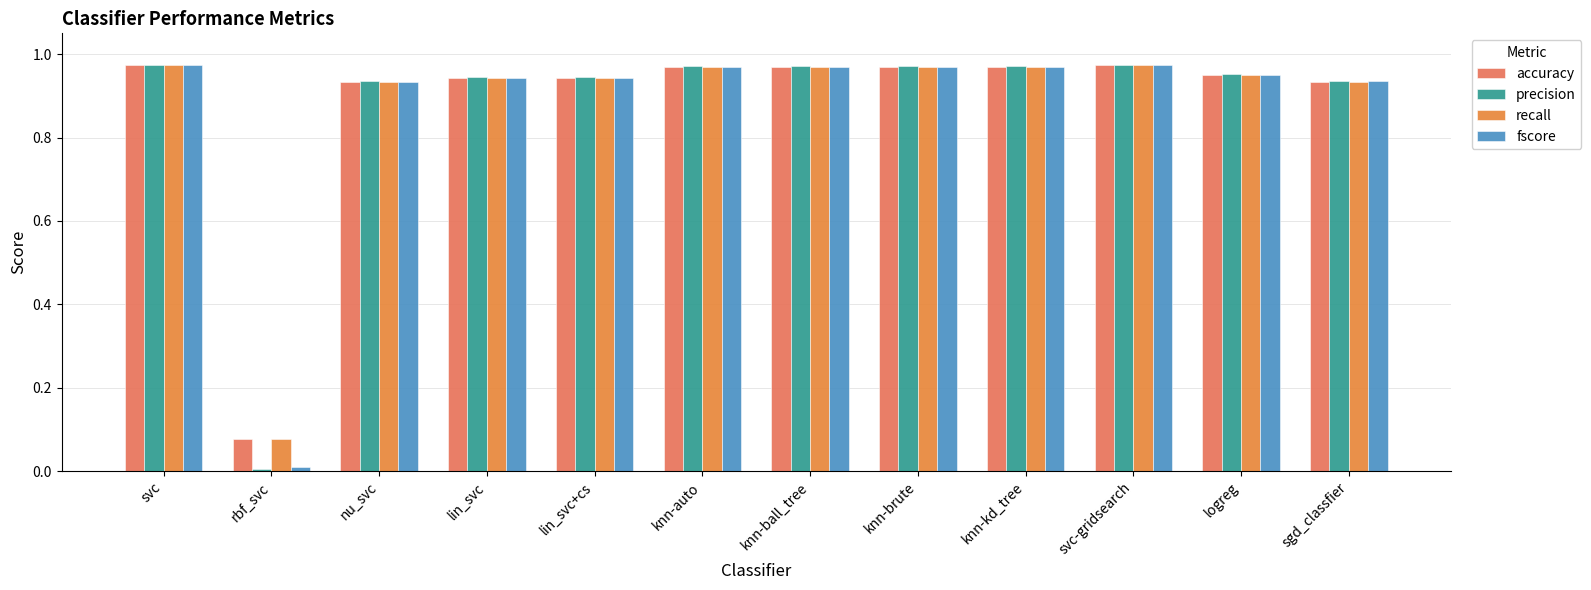

What is the label of the 8th bar from the left?

knn-brute